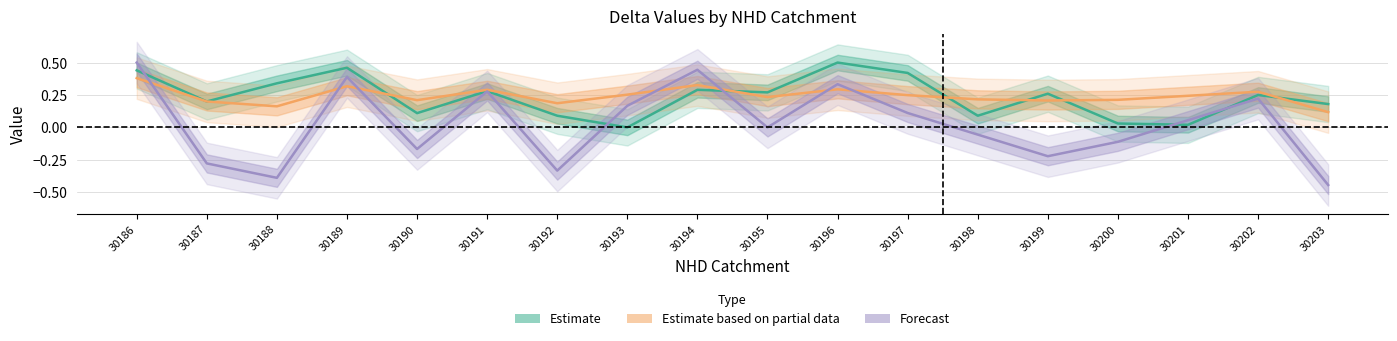

What is the difference between the Forecast values at 30188 and 30196?

0.7